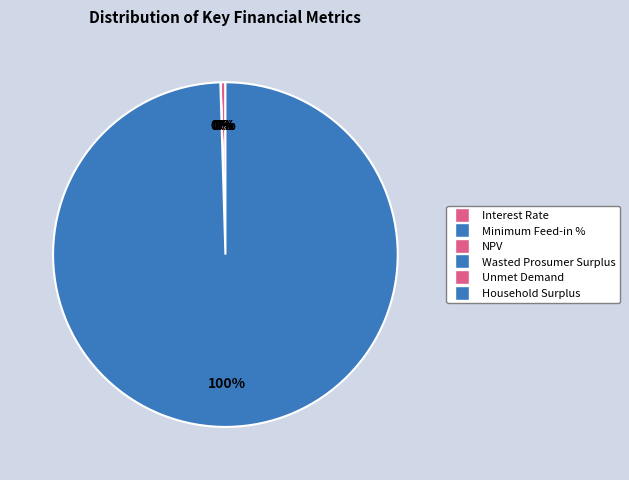

True or false: Wasted Prosumer Surplus accounts for 1% of the total.

False